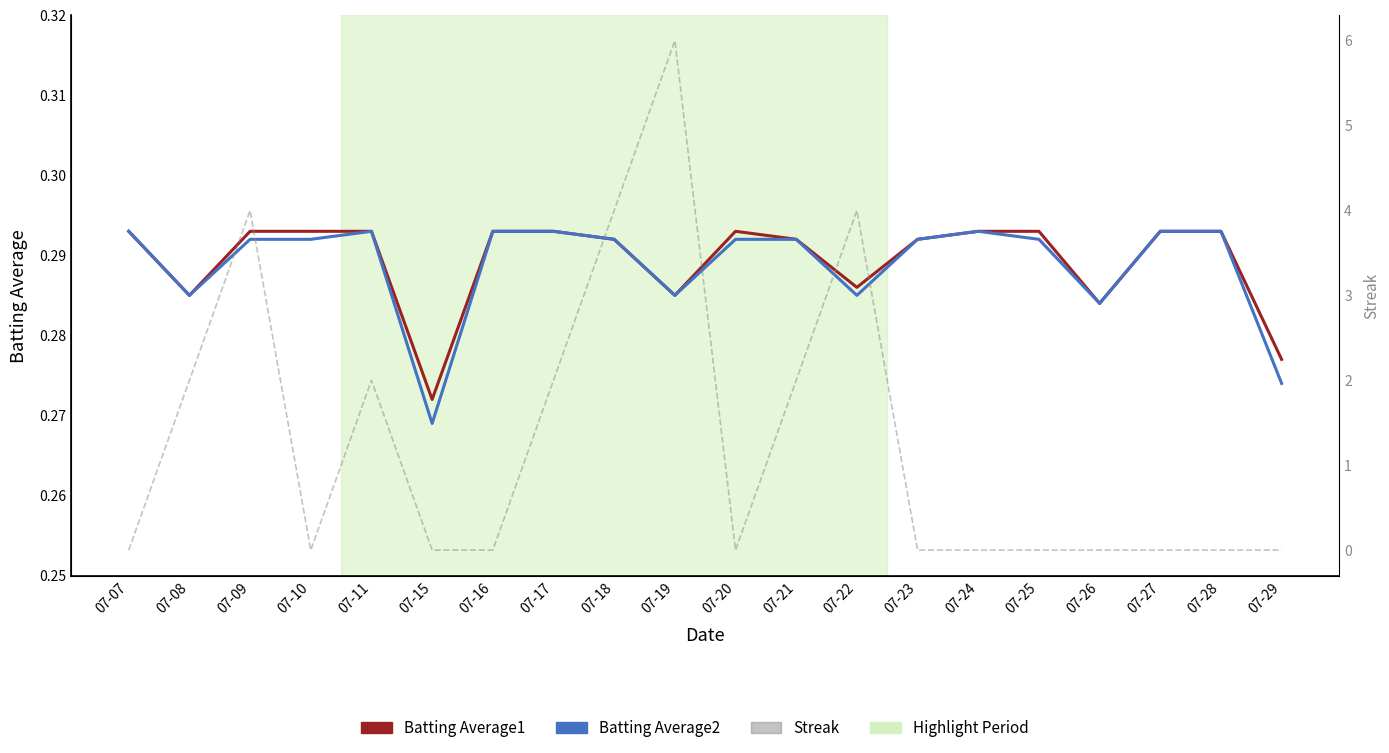

Between 07-28 and 07-16, which is larger?

07-28